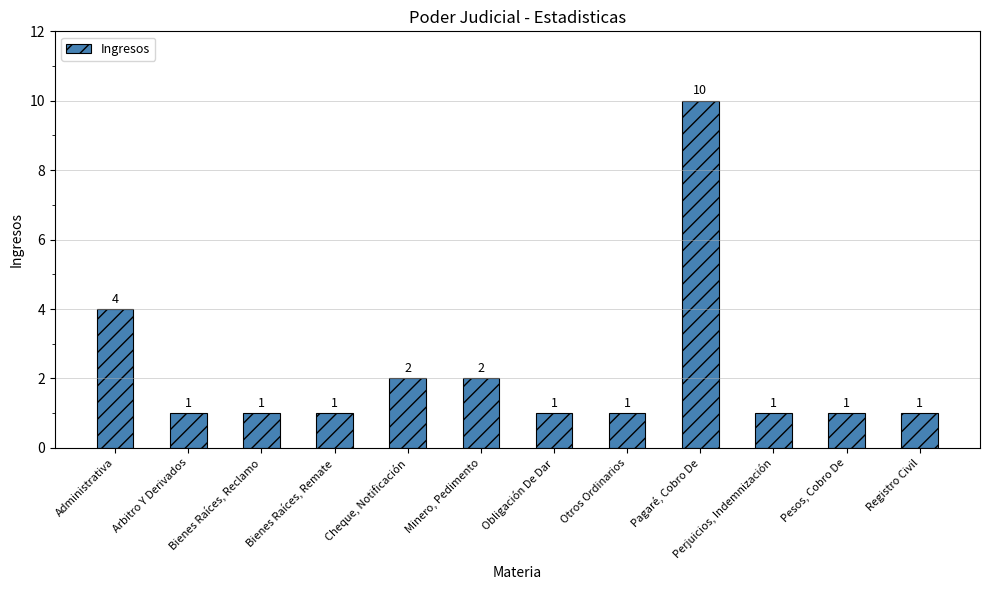

What is the value of the 12th bar from the left?

1